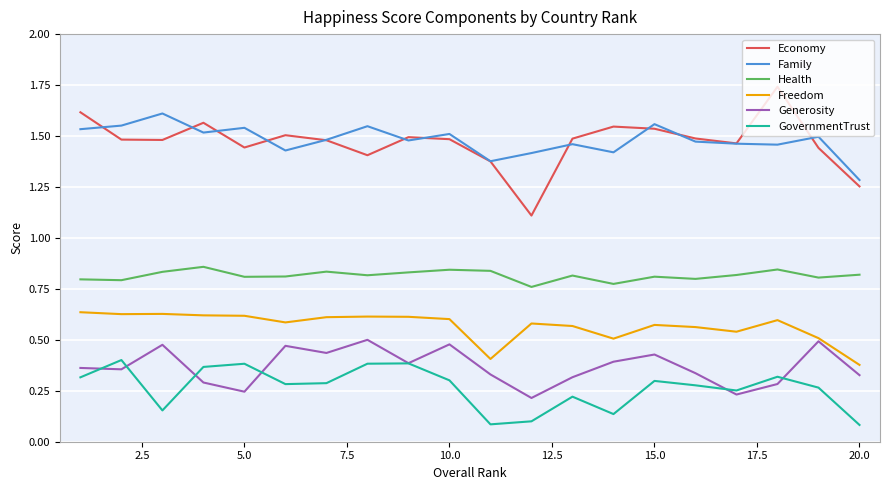

Which series has the widest spread of values?

Economy